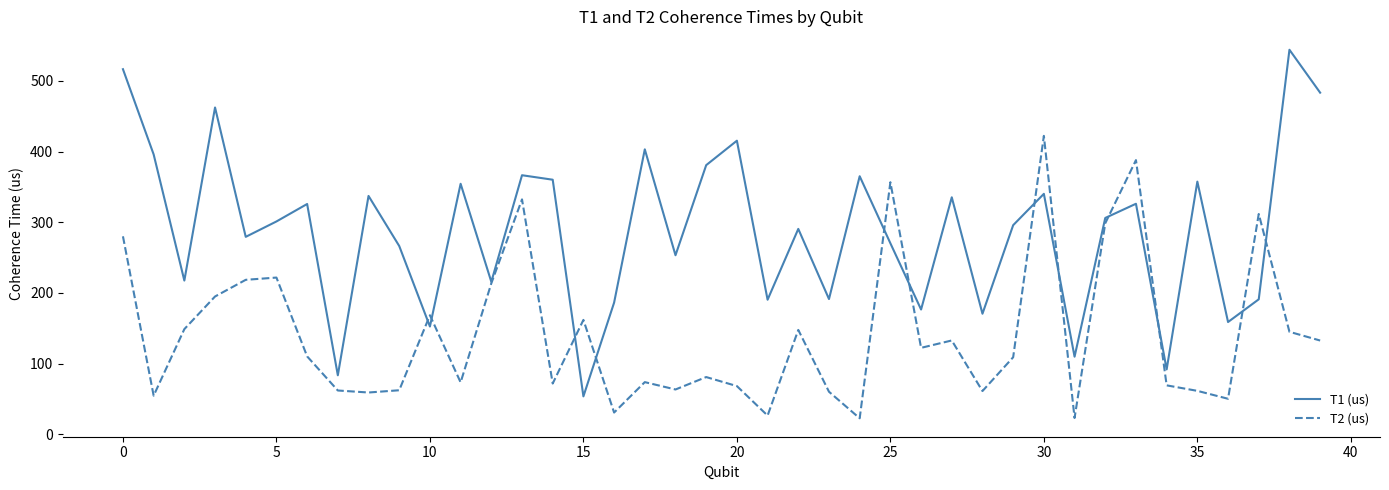

What is the difference between the second highest and second lowest values in the T2 (us) series?

364.9